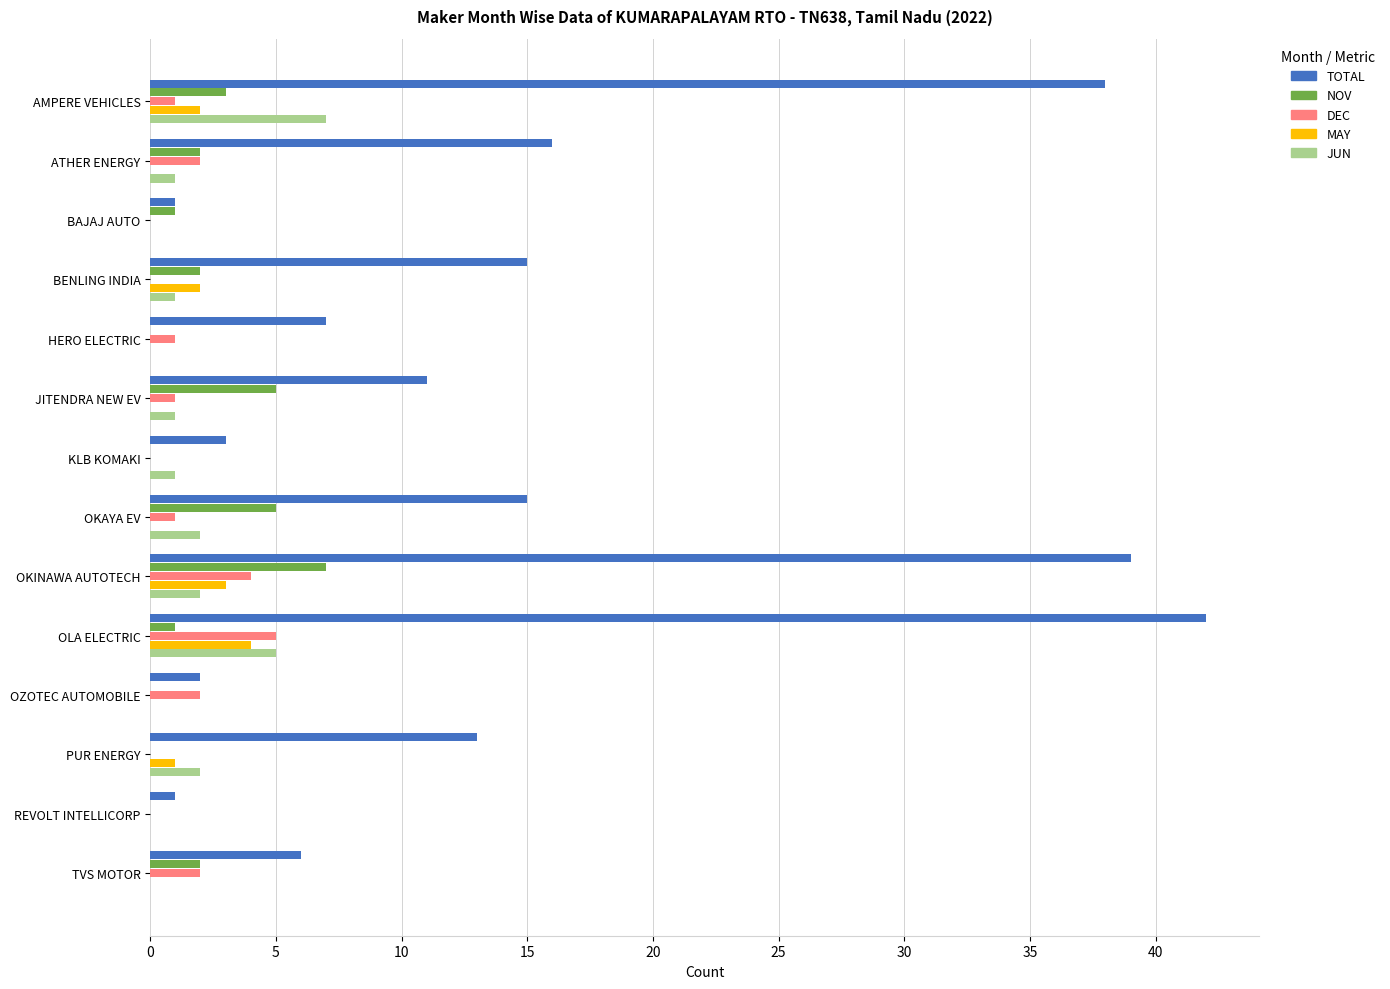

Which series has the largest total across all categories?

TOTAL